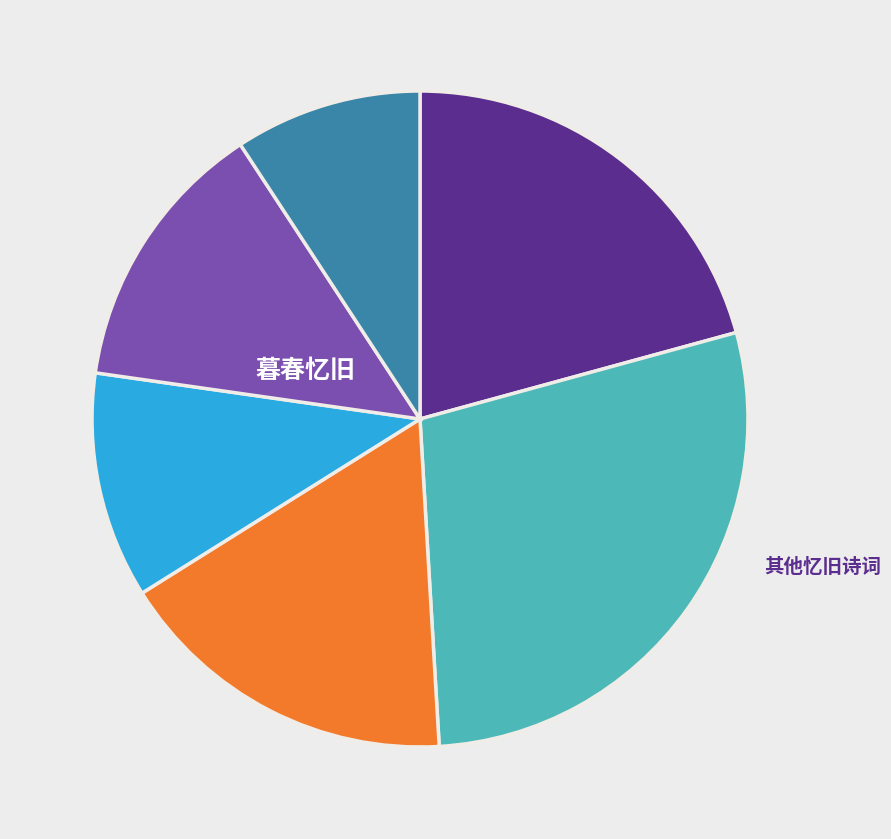

Is there any slice that represents more than half of the pie?

No